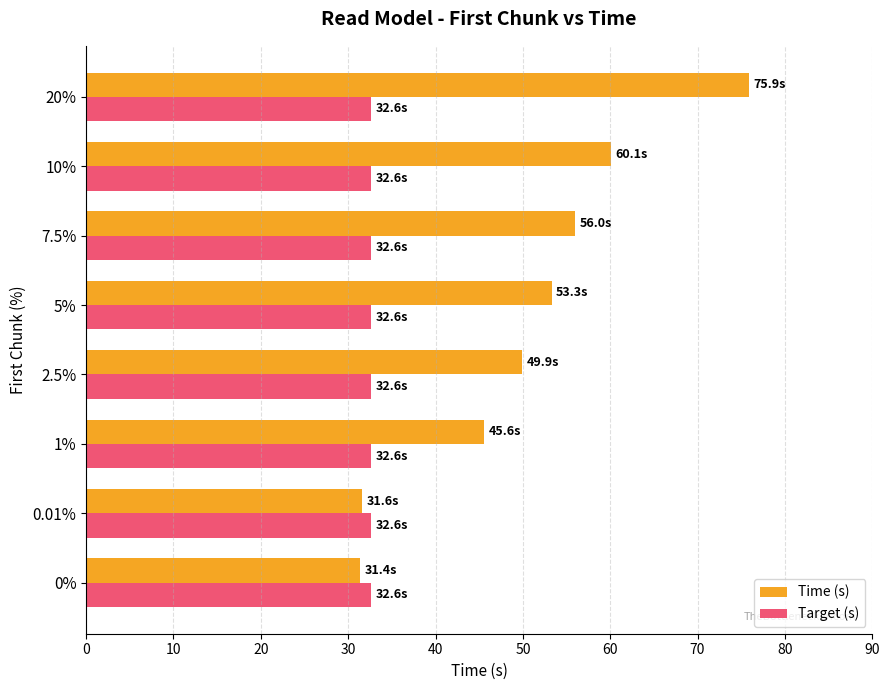

What is the minimum value for Time (s)?

31.4